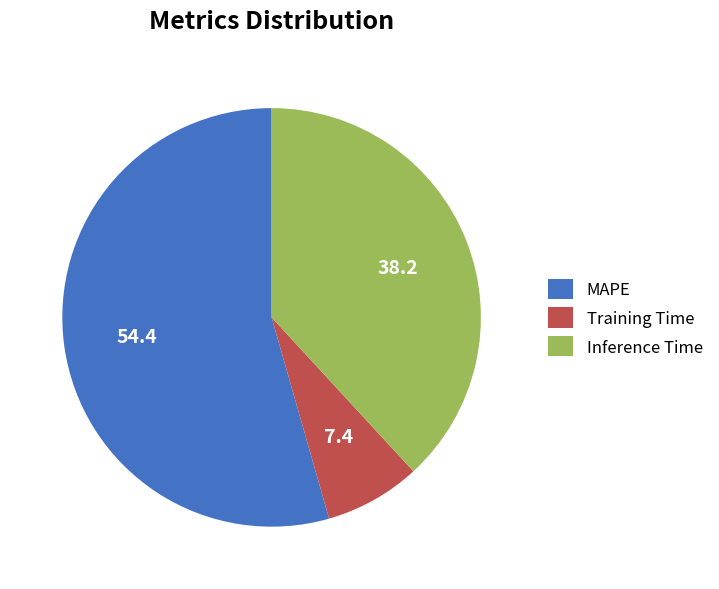

Which has a higher value, MAPE or Inference Time?

MAPE